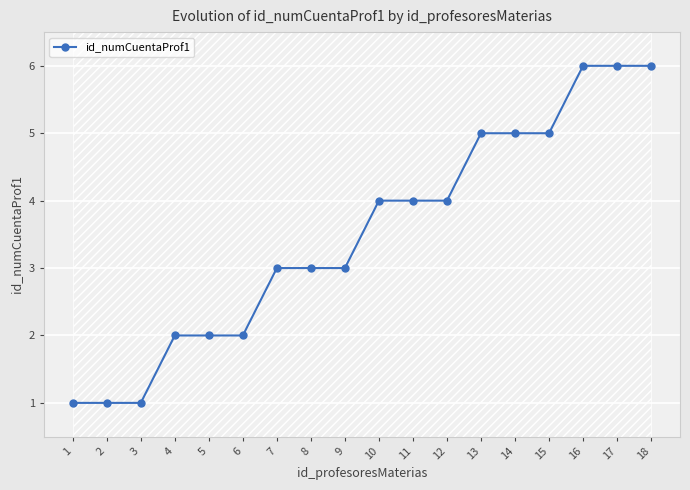

Where does the data first go above 4?

13